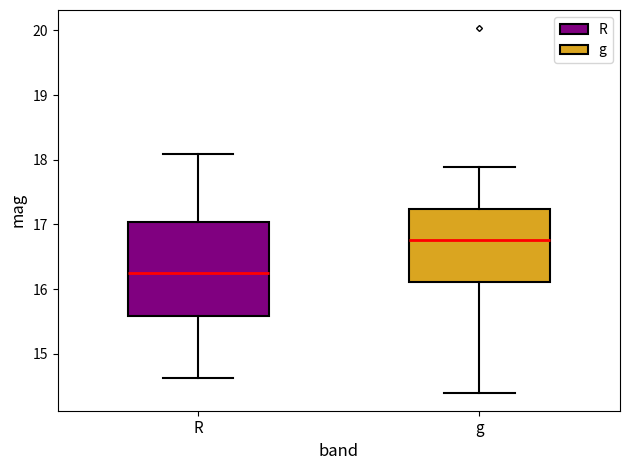

Reading left to right, transcribe this box plot: for each box, give where its median line is, the range the box spans, and where its two whiskers end, as read against the y-axis. The values are not printed on the chart, so give them approximately, as read against the axis.

R: median 16.2, box 15.6 to 17.0, whiskers 14.6 to 18.1
g: median 16.8, box 16.1 to 17.2, whiskers 14.4 to 17.9